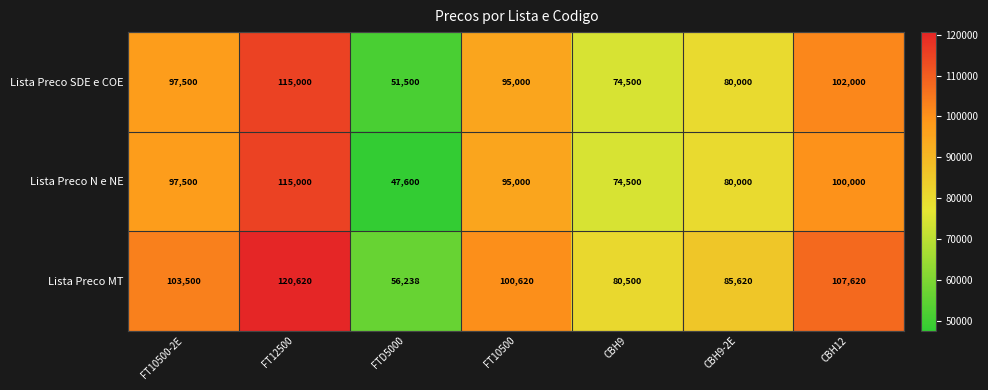

At which label does Lista Preco MT first exceed 100620?

FT10500-2E